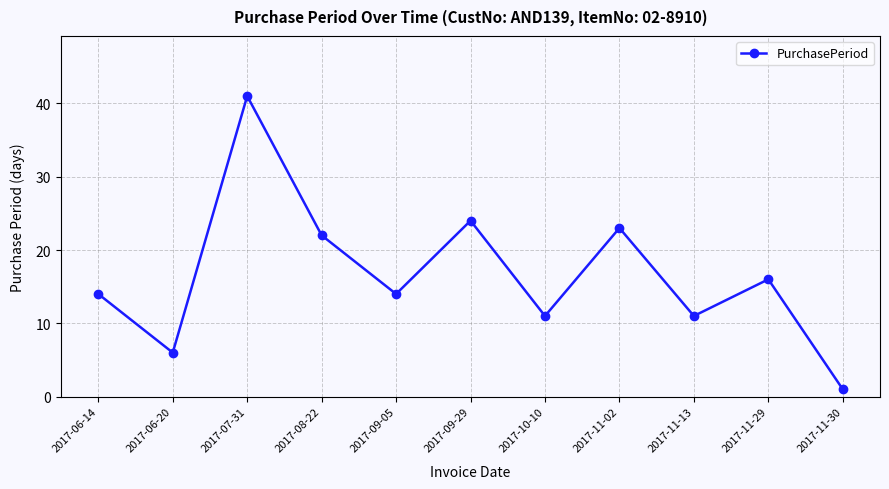

Is it true that the value at 2017-07-31 is 41?

True